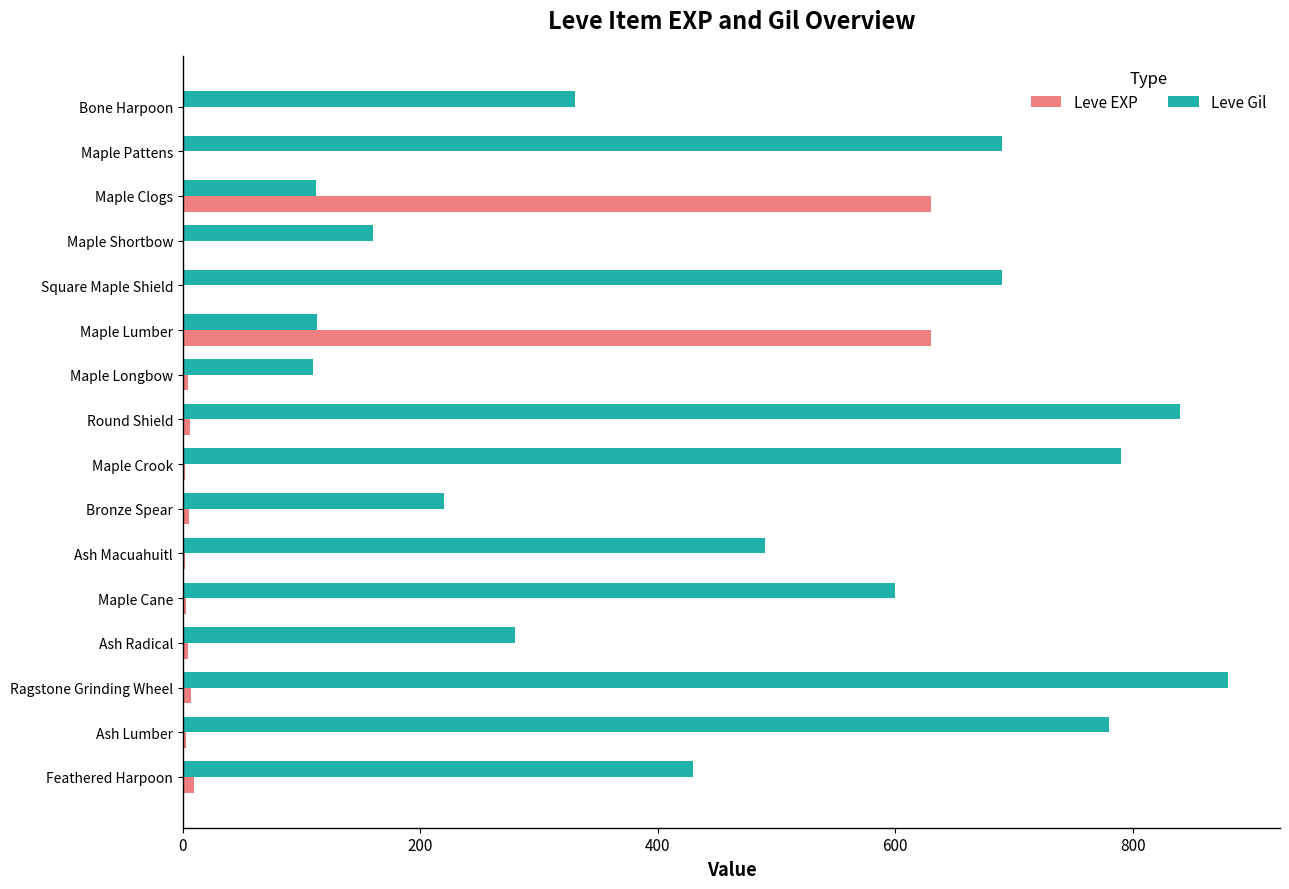

Is it true that Leve Gil equals 280 at Ash Radical?

True